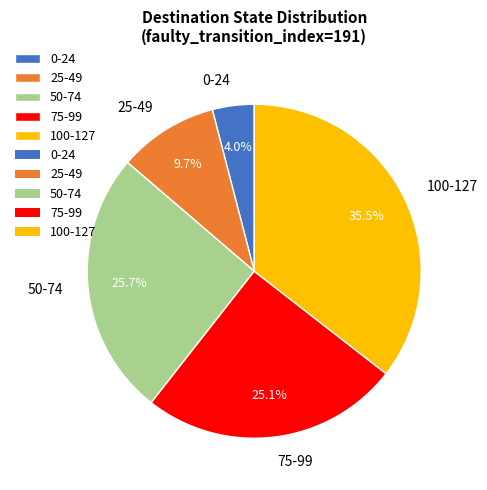

Which has a higher value, 25-49 or 50-74?

50-74